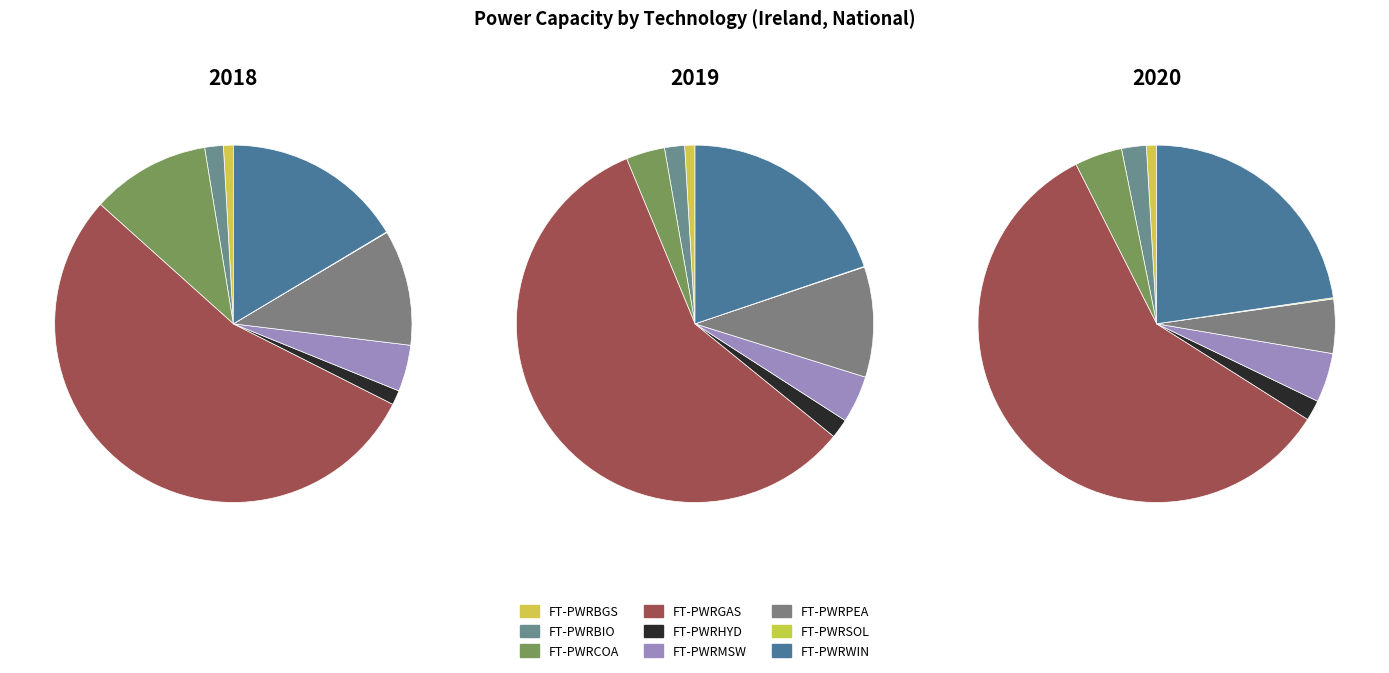

To the nearest percent, what percentage of the pie is FT-PWRGAS?

54%